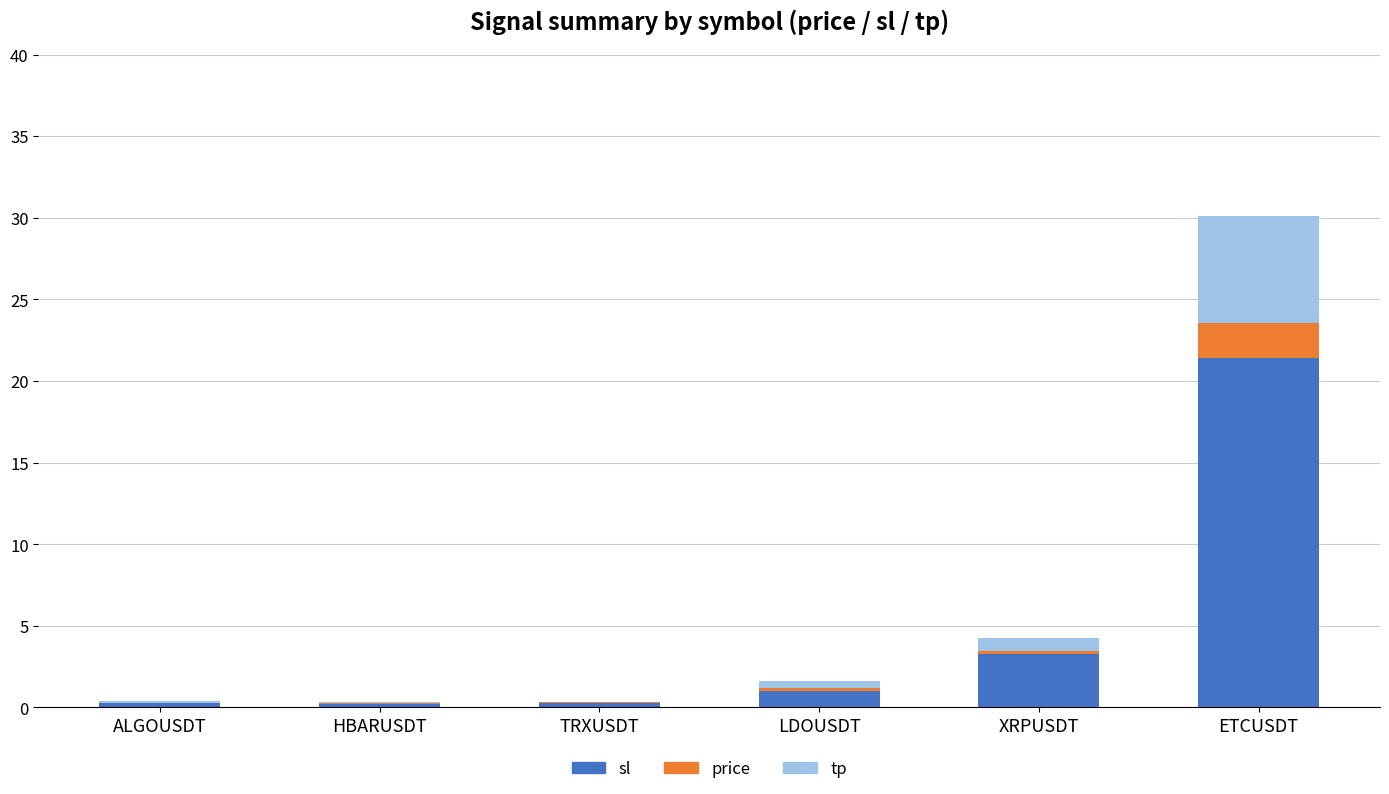

How many values in the sl series exceed 1?

3